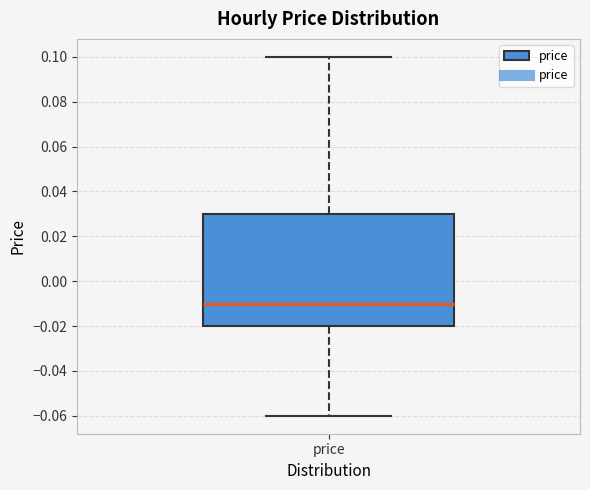

Transcribe this box plot: give where the median line is, the range the box spans, and where the two whiskers end, as read against the y-axis. The values are not printed on the chart, so give them approximately, as read against the axis.

median -0.01, box -0.02 to 0.03, whiskers -0.06 to 0.10